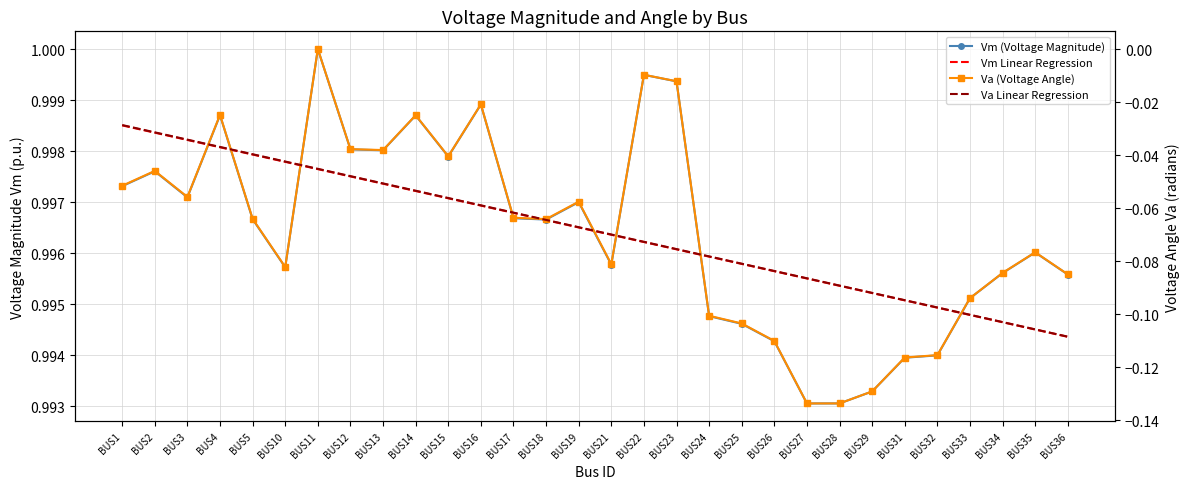

True or false: Vm Linear Regression and Vm (Voltage Magnitude) intersect in this chart.

True